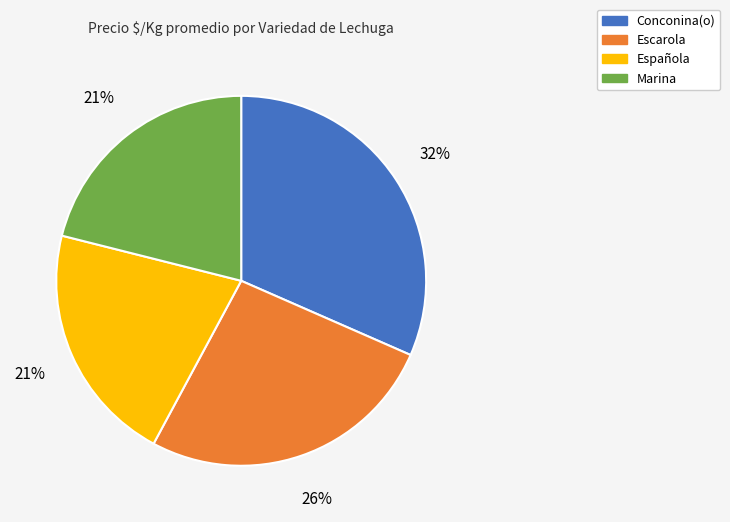

What is the largest slice in the pie chart?

Conconina(o)